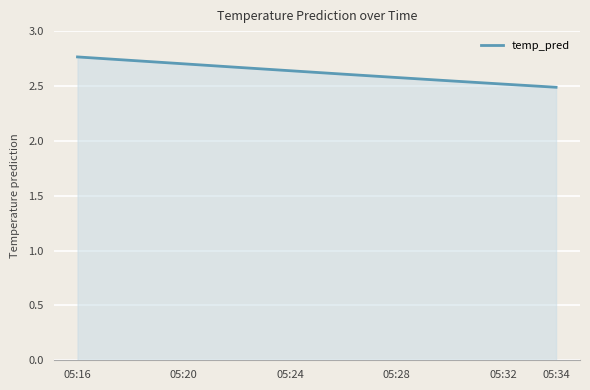

Does the chart have visible grid lines?

Yes